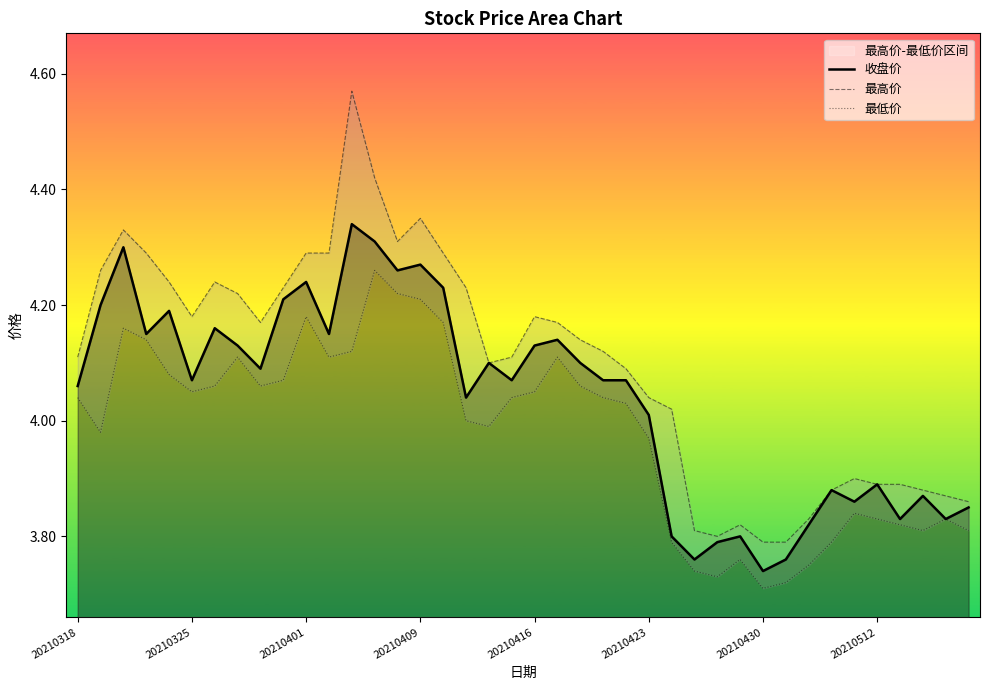

How many lines are shown in the chart?

3